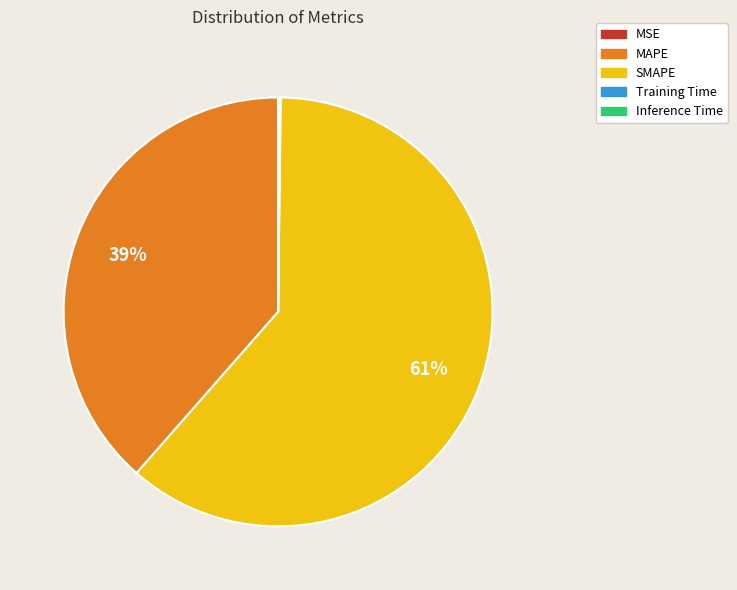

To the nearest percent, what is the average slice percentage?

20%